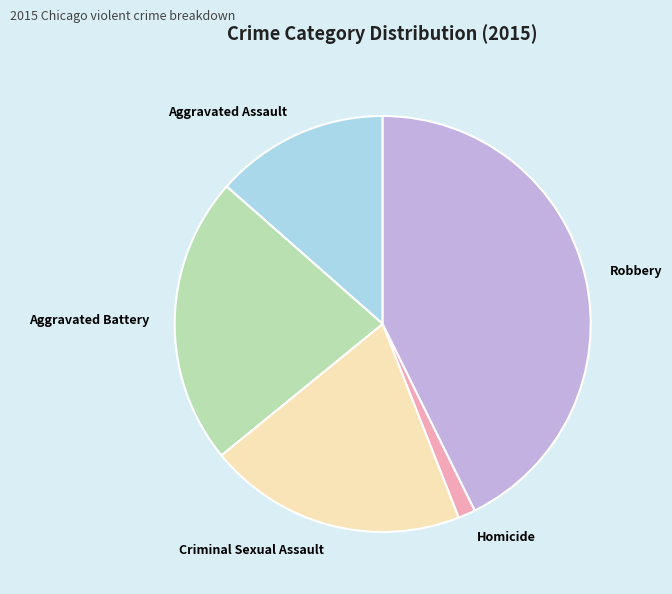

Approximately how many times larger is the value at Robbery compared to Homicide?

31.9